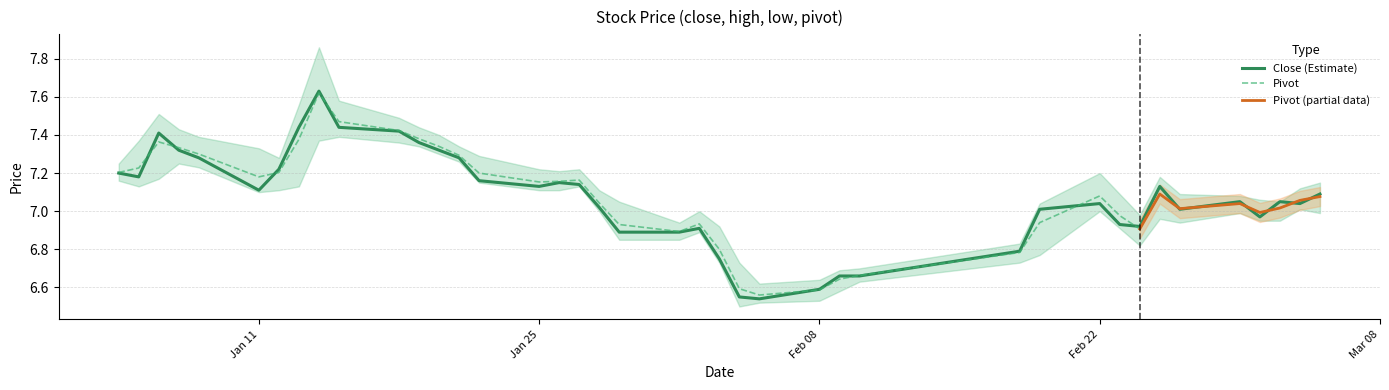

How many times do high and close cross each other?

15